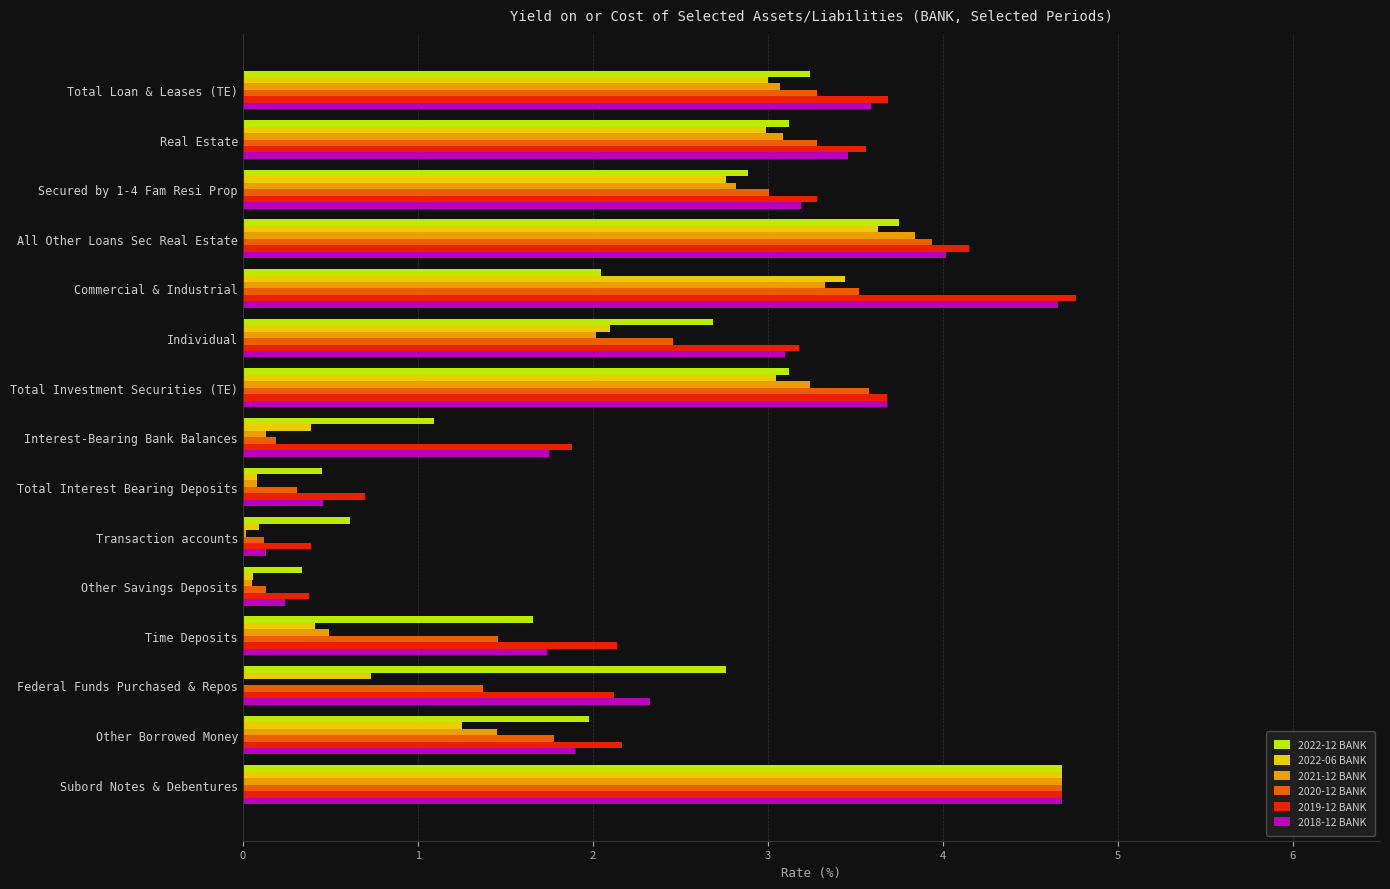

What is the maximum value for 2018-12 BANK?

4.7